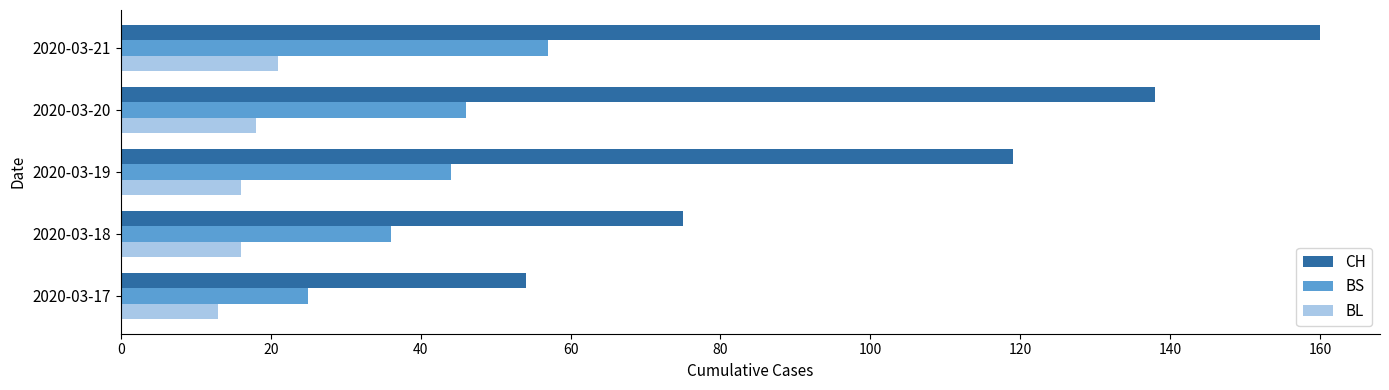

What is the sum of all CH values?

546